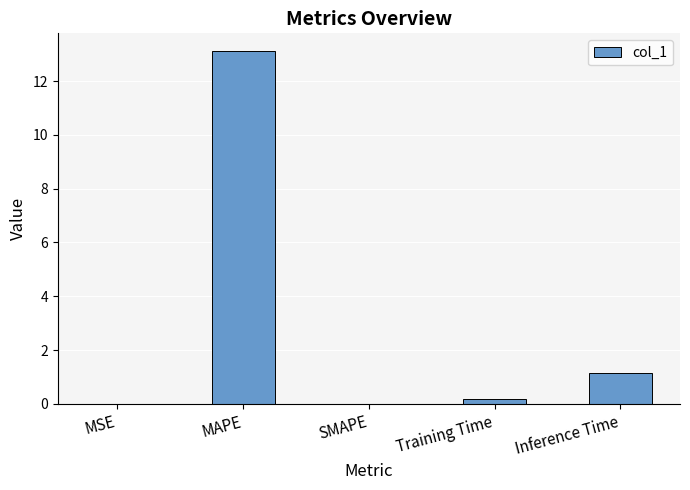

What is the maximum value shown in the chart?

13.1